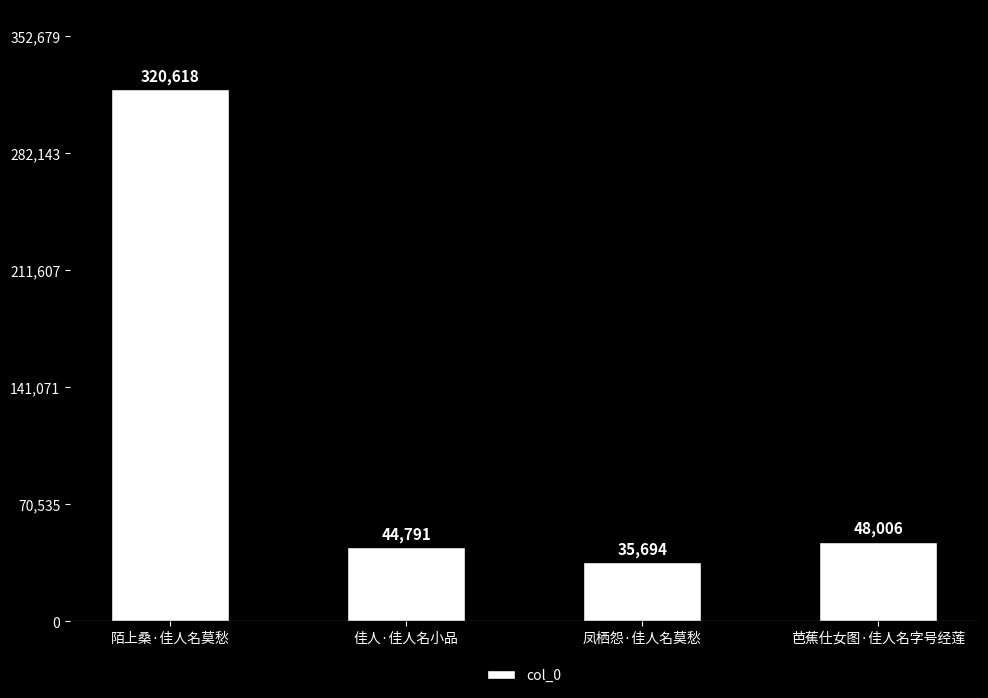

Between 佳人·佳人名小品 and 芭蕉仕女图·佳人名字号经莲, which is larger?

芭蕉仕女图·佳人名字号经莲